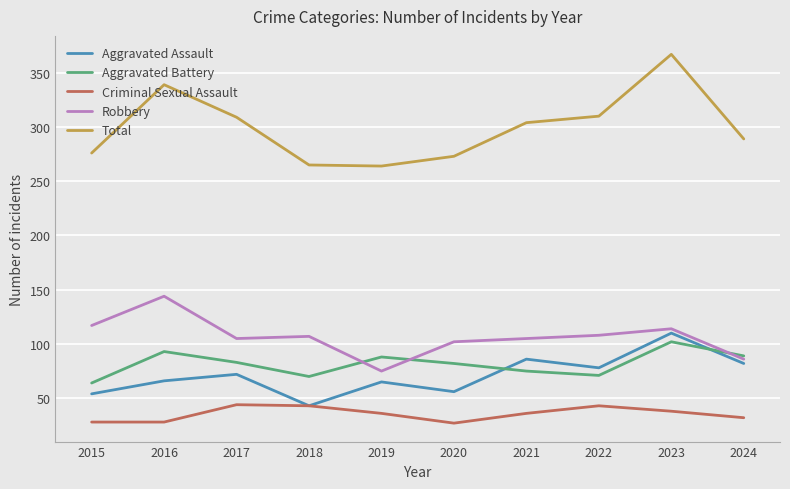

The Total series shows 309 at 2017. True or false?

True